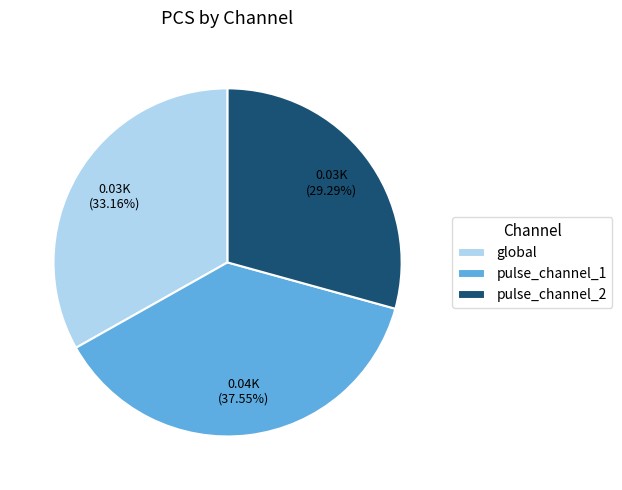

To the nearest percent, what percentage of the pie is pulse_channel_2?

29%